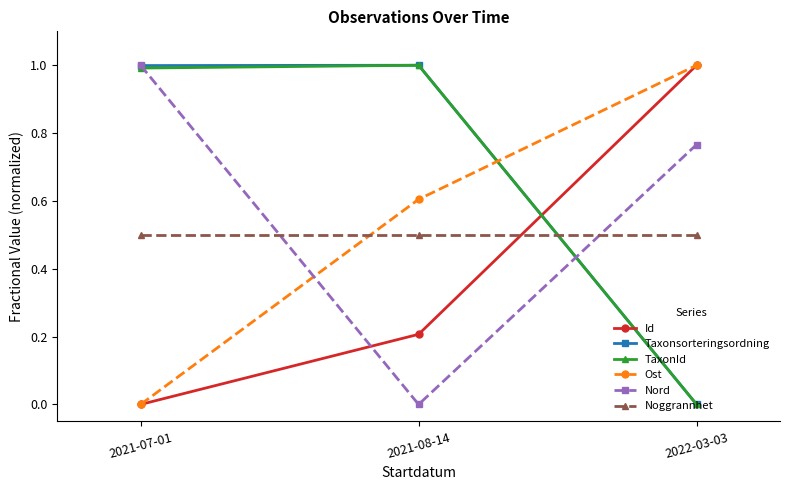

What is the total value across all series at 2022-03-03?

3.3